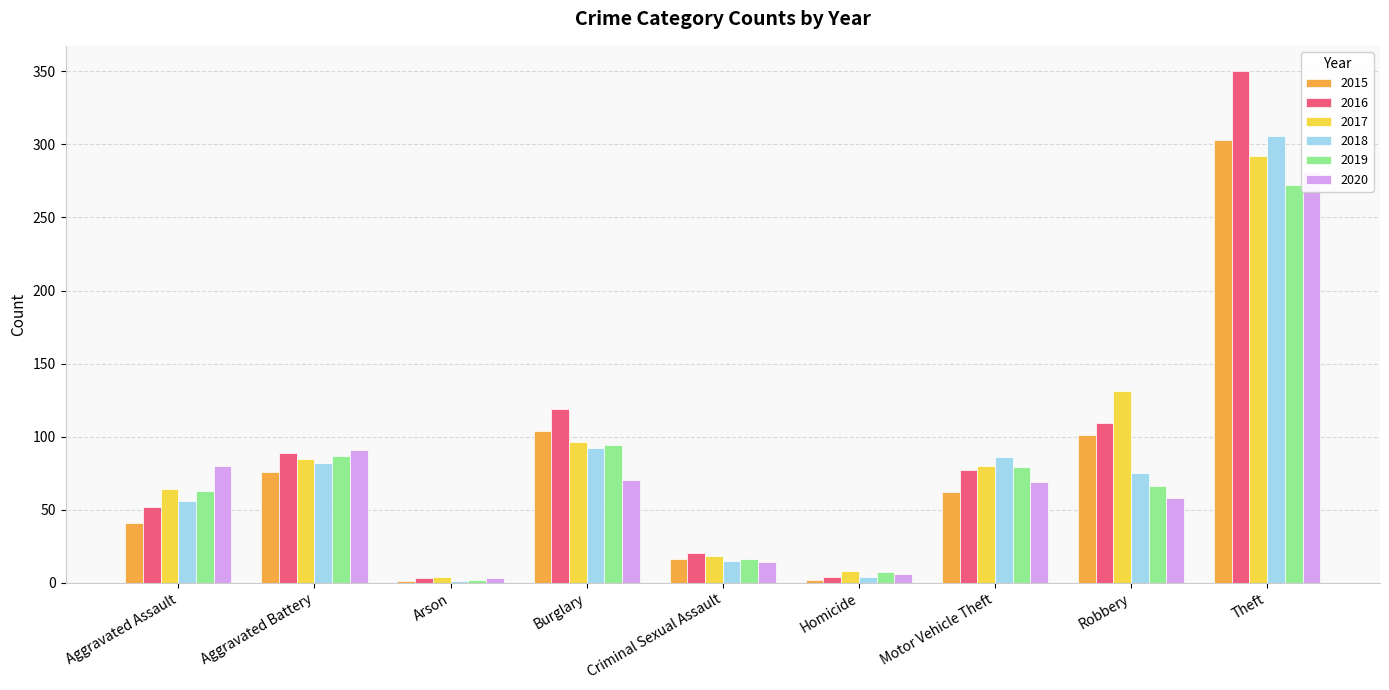

Does the chart contain stacked bars?

No